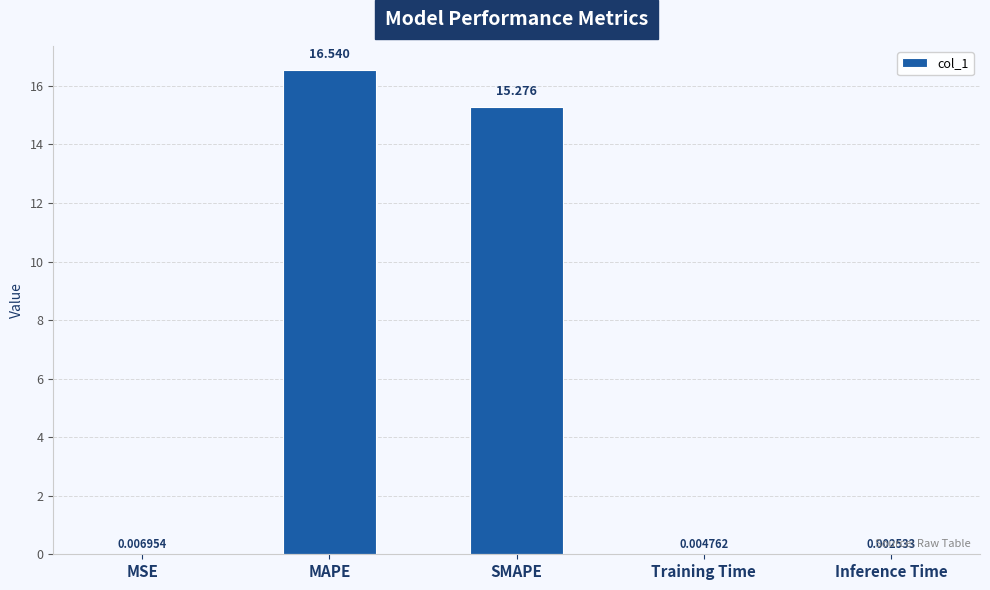

True or false: the data shows 3.2 at SMAPE.

False